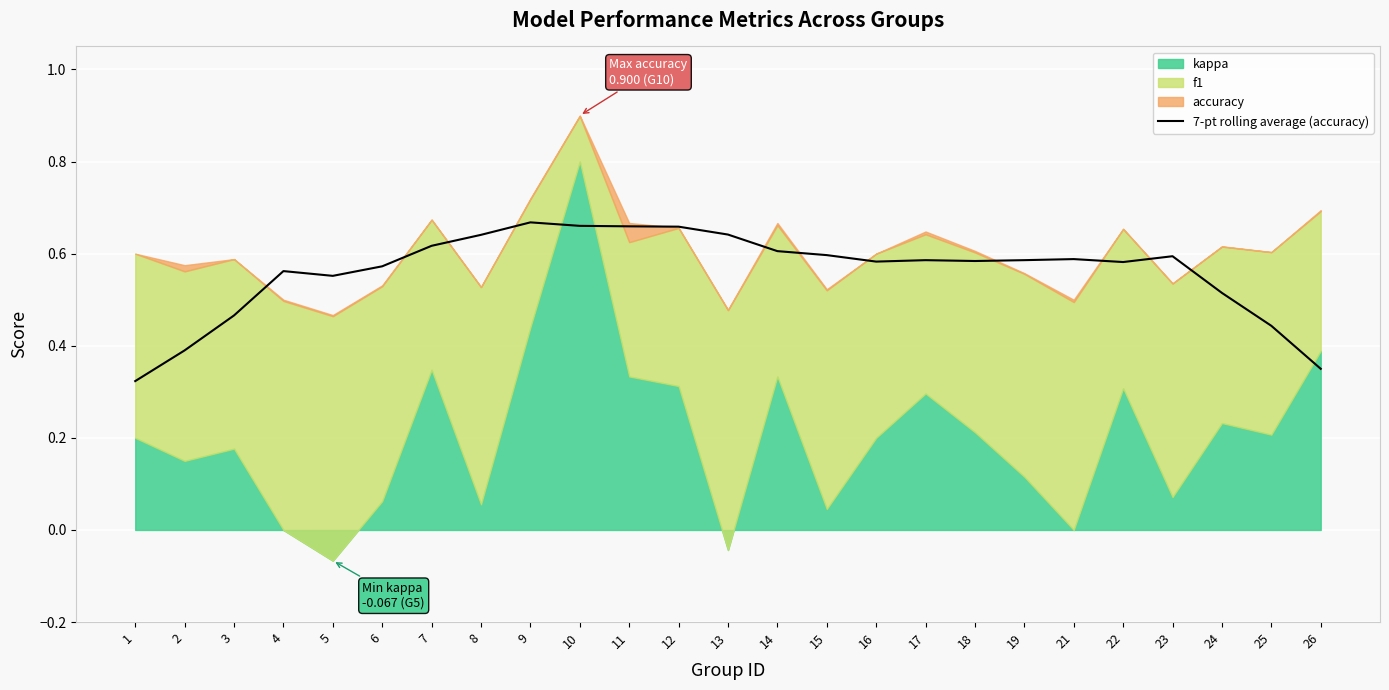

The 7-pt rolling average (accuracy) series shows 0.2 at 14. True or false?

False